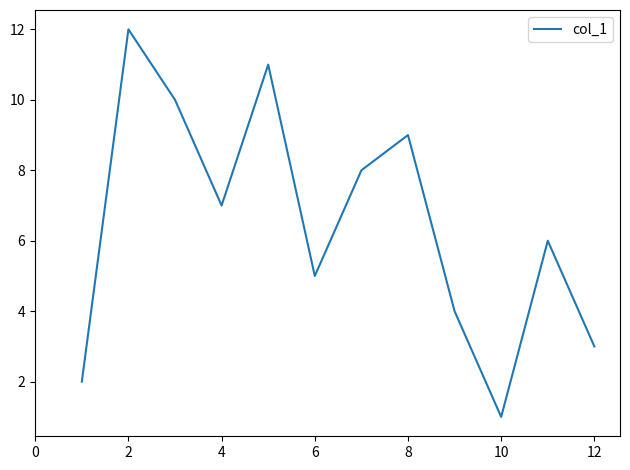

How many interior local valleys (lower than both neighbors) does the data have?

3